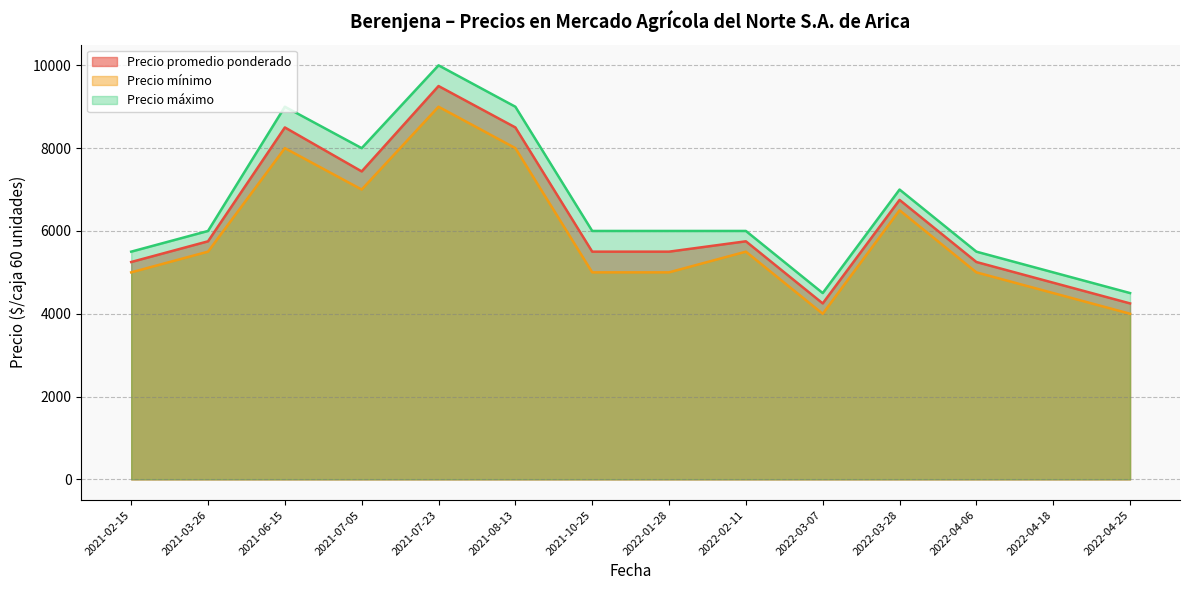

At which category does Precio mínimo reach its first local peak?

2021-06-15